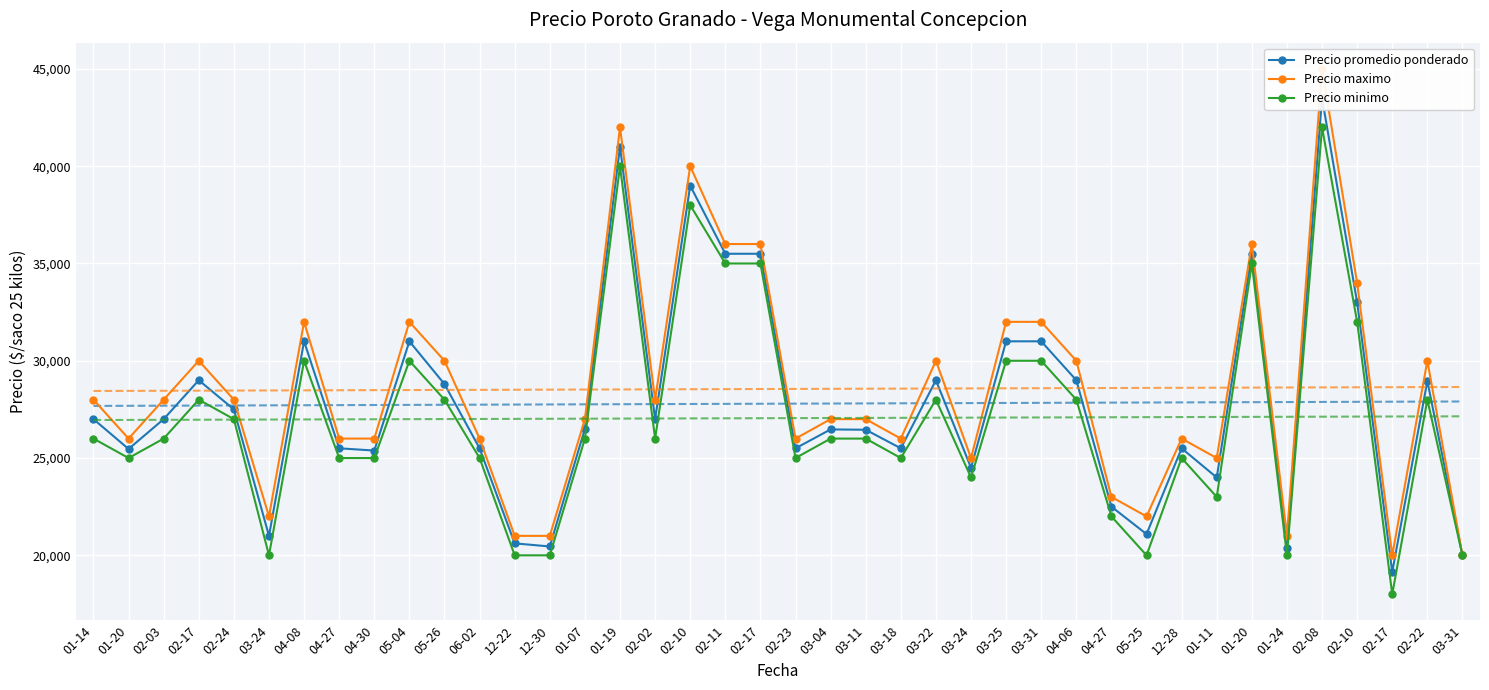

What is the difference between the highest and lowest values at 02-08?

3000